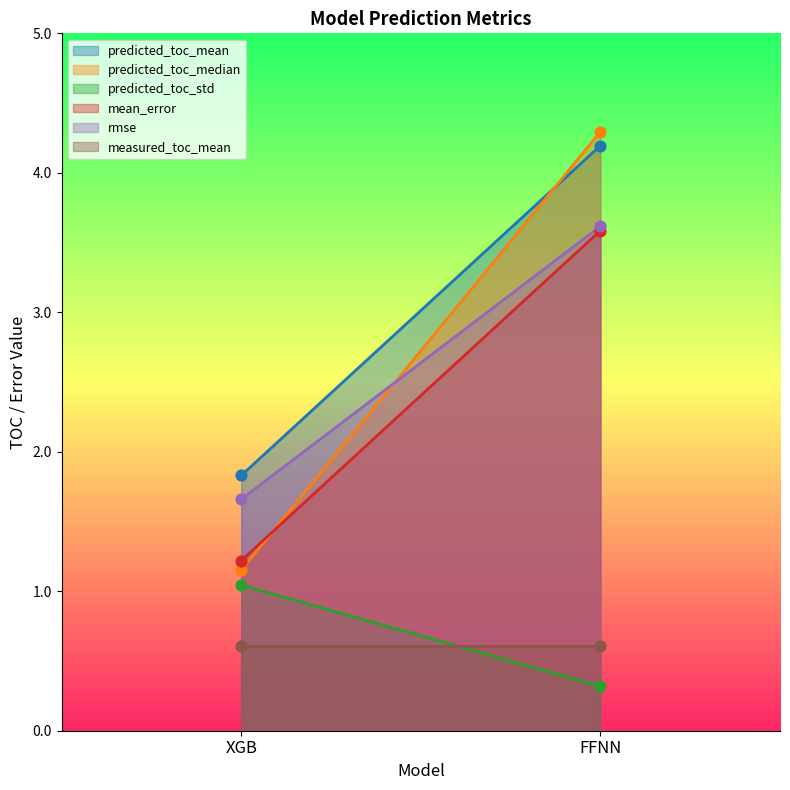

Which series contains the highest Y value?

predicted_toc_median